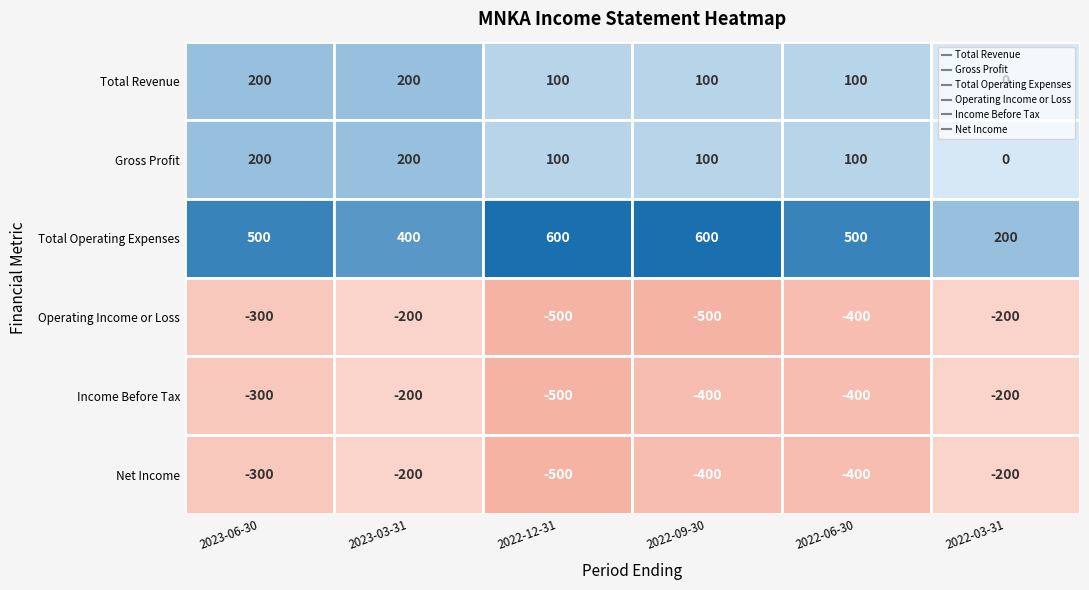

Is it true that Operating Income or Loss equals -107 at 2022-03-31?

False